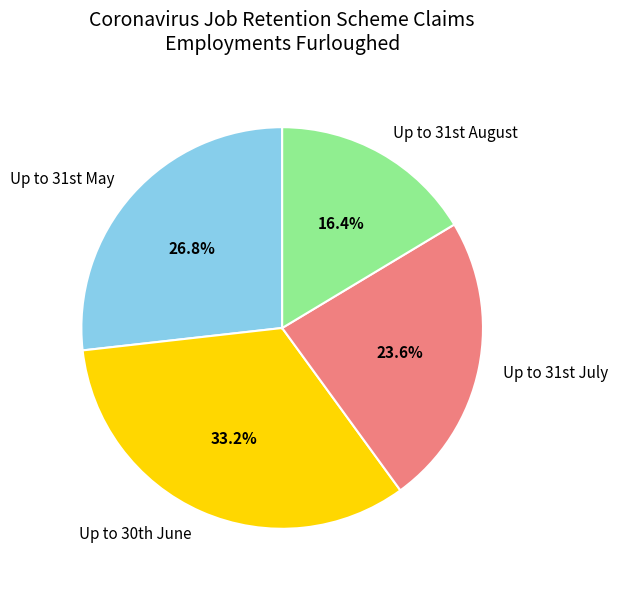

Count the number of slices in the pie.

4